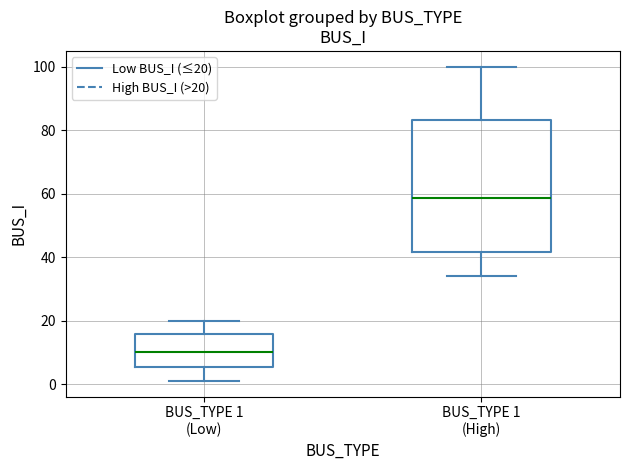

Comparing the boxes themselves (not the whiskers), which one is the tallest?

BUS_TYPE 1 (High)